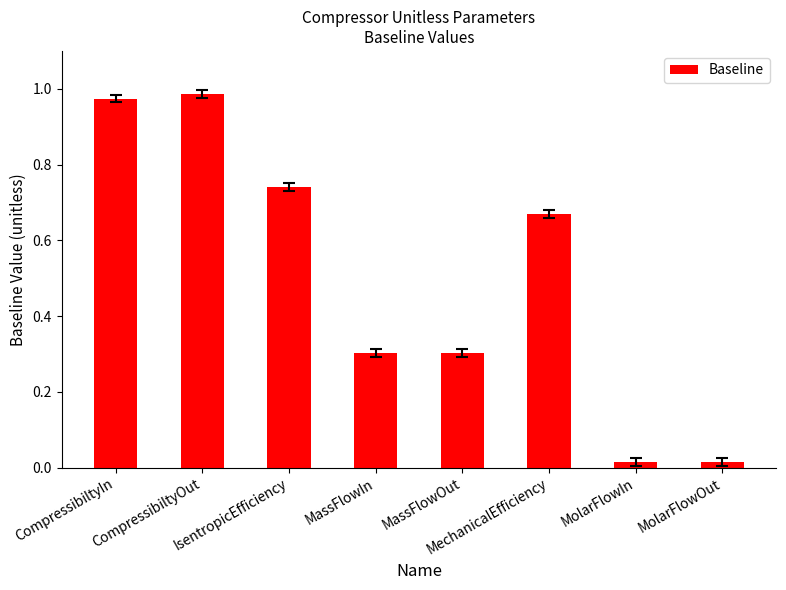

Between MassFlowIn and CompressibiltyIn, which is larger?

CompressibiltyIn